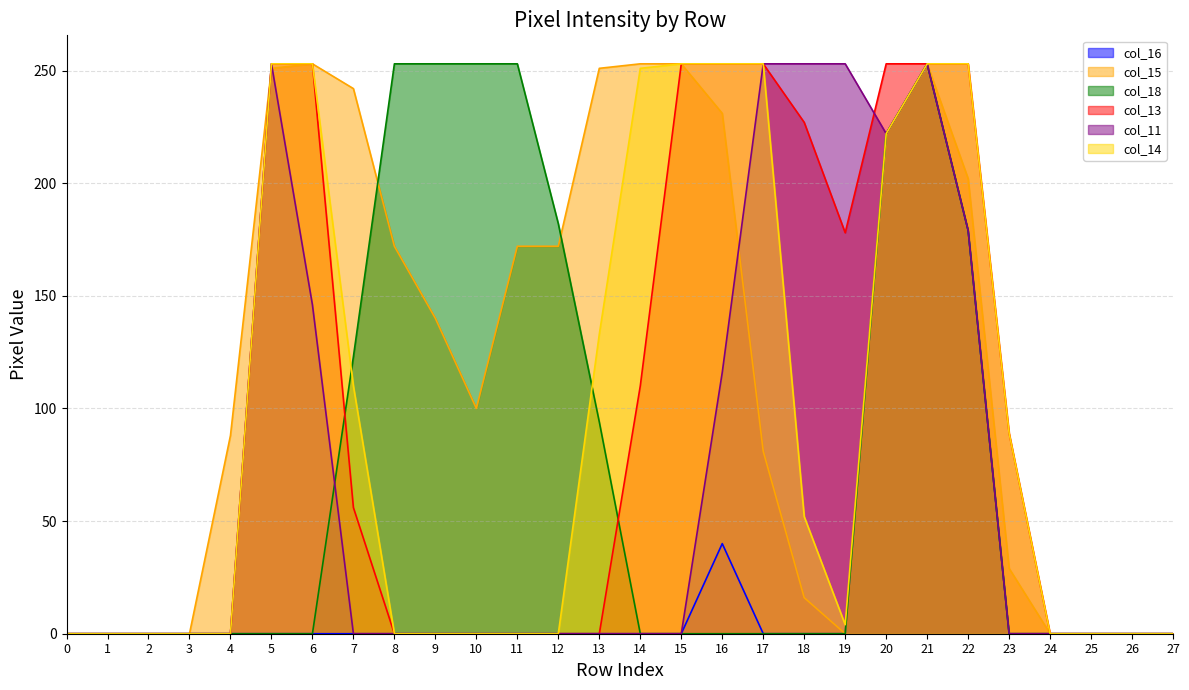

Which category has the highest value in the col_11 series?

5